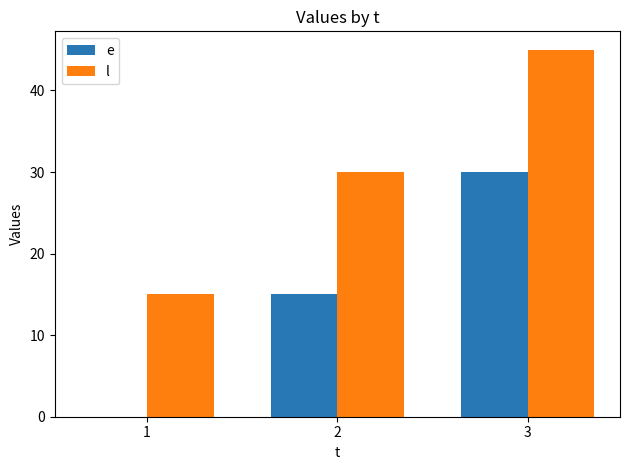

Is it true that e equals 42 at 3?

False